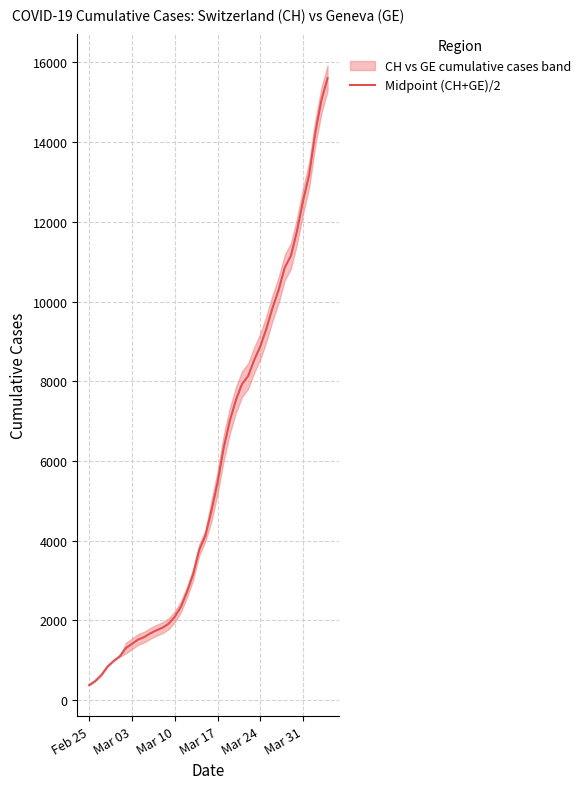

What is the highest value of the Midpoint (CH+GE)/2 series?

15605.0